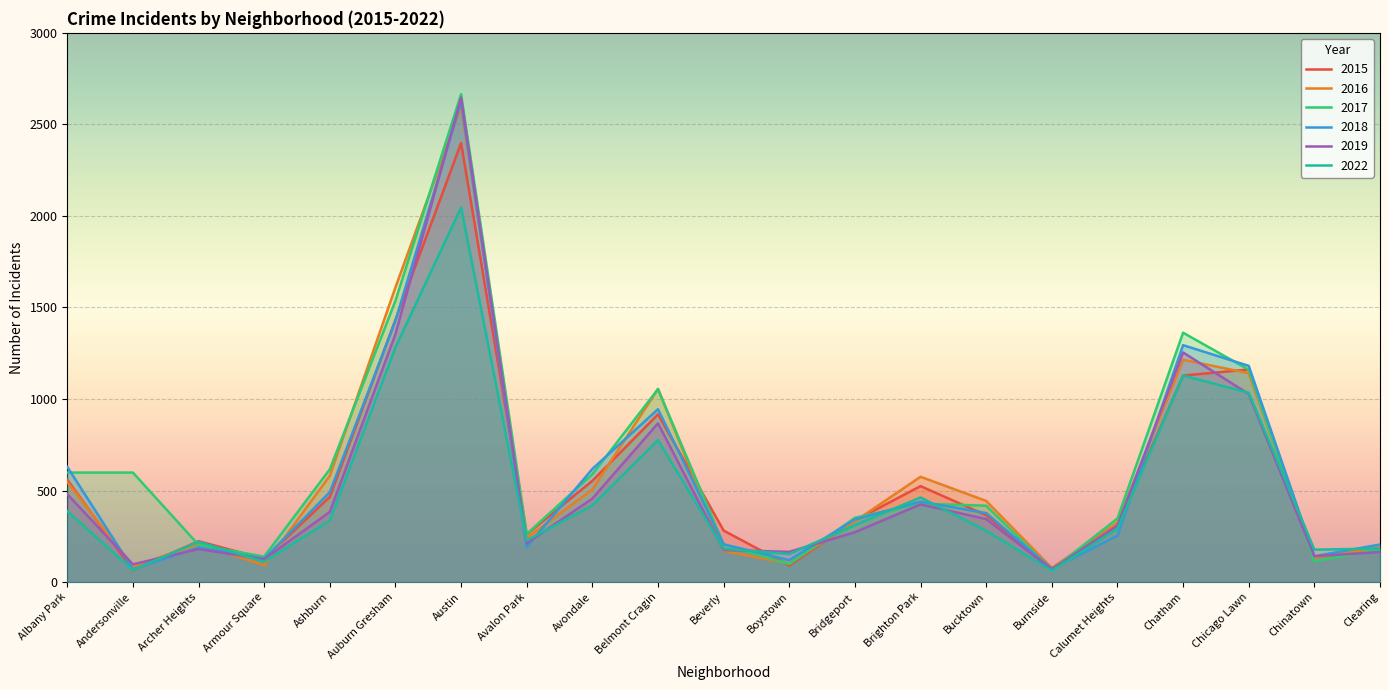

What is the difference between the 2022 values at Boystown and Calumet Heights?

138